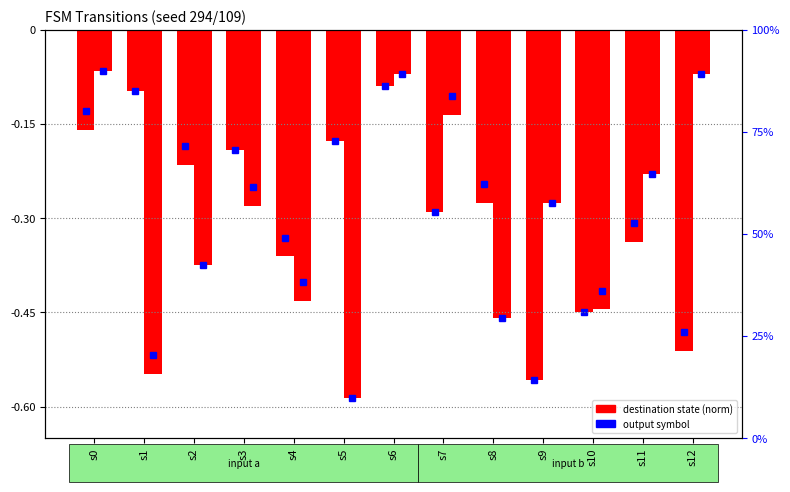

How many bars are there in total?

26